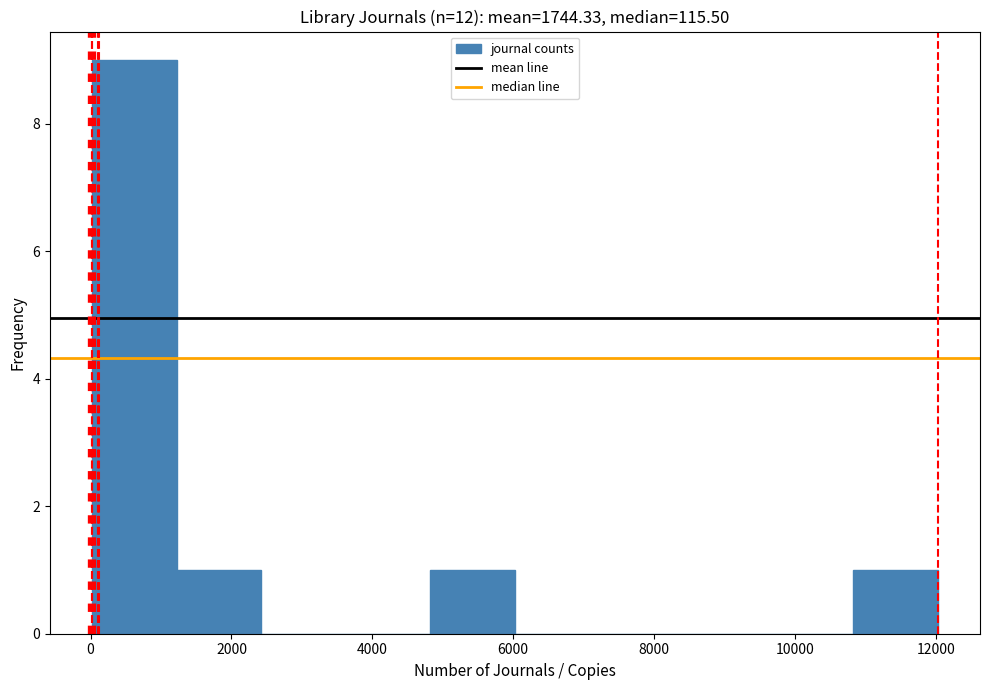

Reading left to right, transcribe this chart: for each bar, give the range it covers on the x-axis and its height. Neither the bar edges nor the heights are printed on the chart, so give them approximately, as read against the axes.

0 to 1200: 9
1200 to 2400: 1
2400 to 3600: 0
3600 to 4800: 0
4800 to 6000: 1
6000 to 7200: 0
7200 to 8400: 0
8400 to 9600: 0
9600 to 10800: 0
10800 to 12000: 1